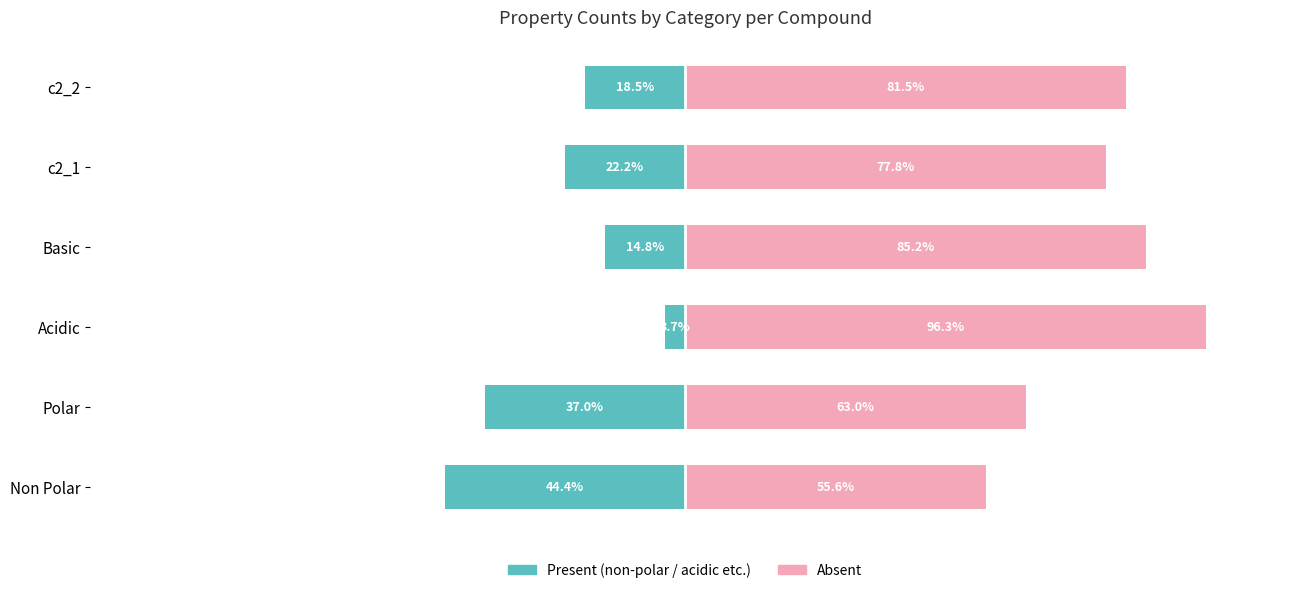

List the series in order of their peak value, highest first.

Polar / absent, Non-polar / present